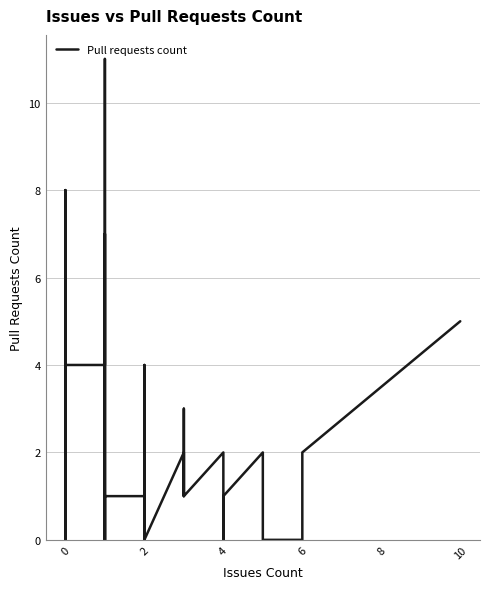

Reading right to left, extract all data points from this chart.

5	2	0	0	2	2	1	1	0	2	1	3	1	2	0	0	0	0	0	4	0	1	1	1	0	7	0	11	4	4	4	0	0	0	0	0	8	0	2	1